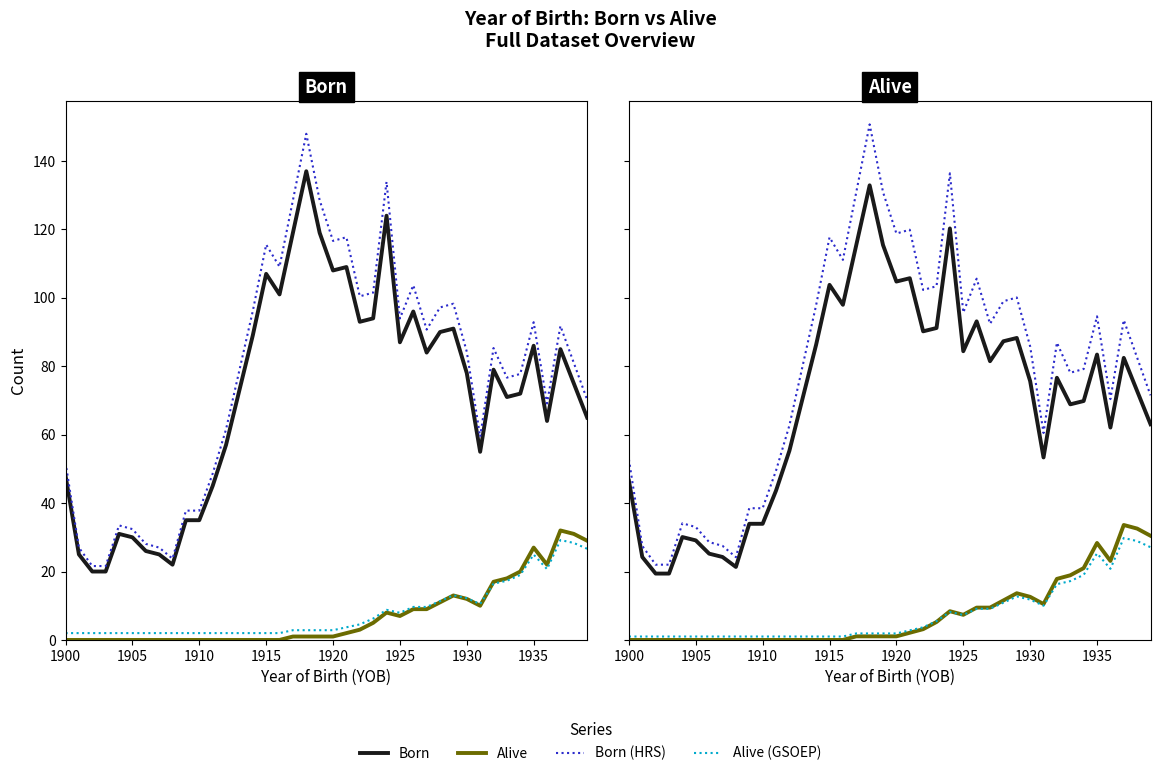

Which series has the largest total across all categories?

Born (HRS)